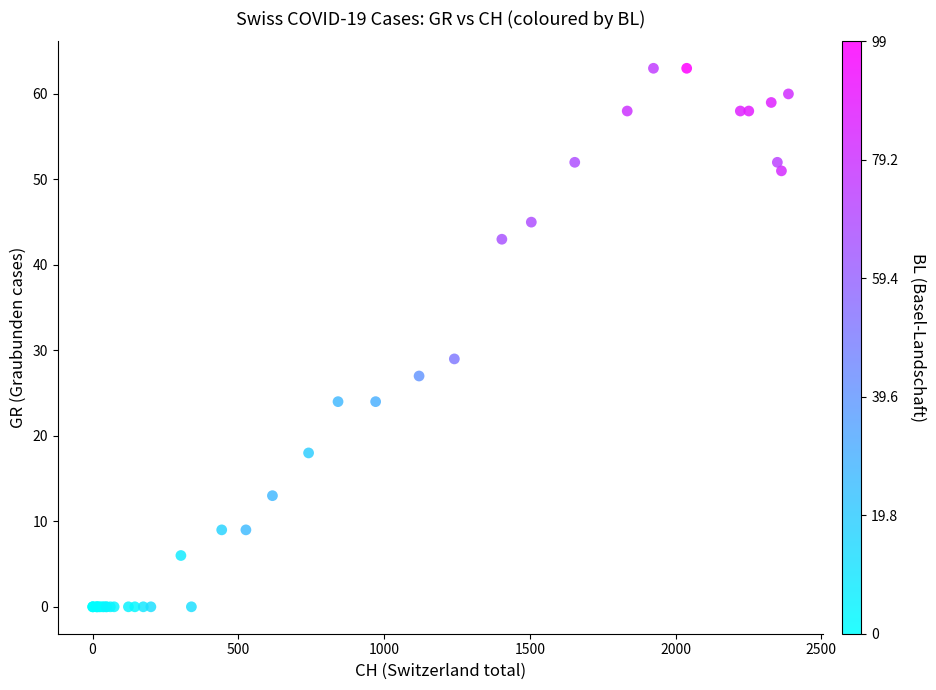

What Y value in the scatter plot is closest to 31?

29